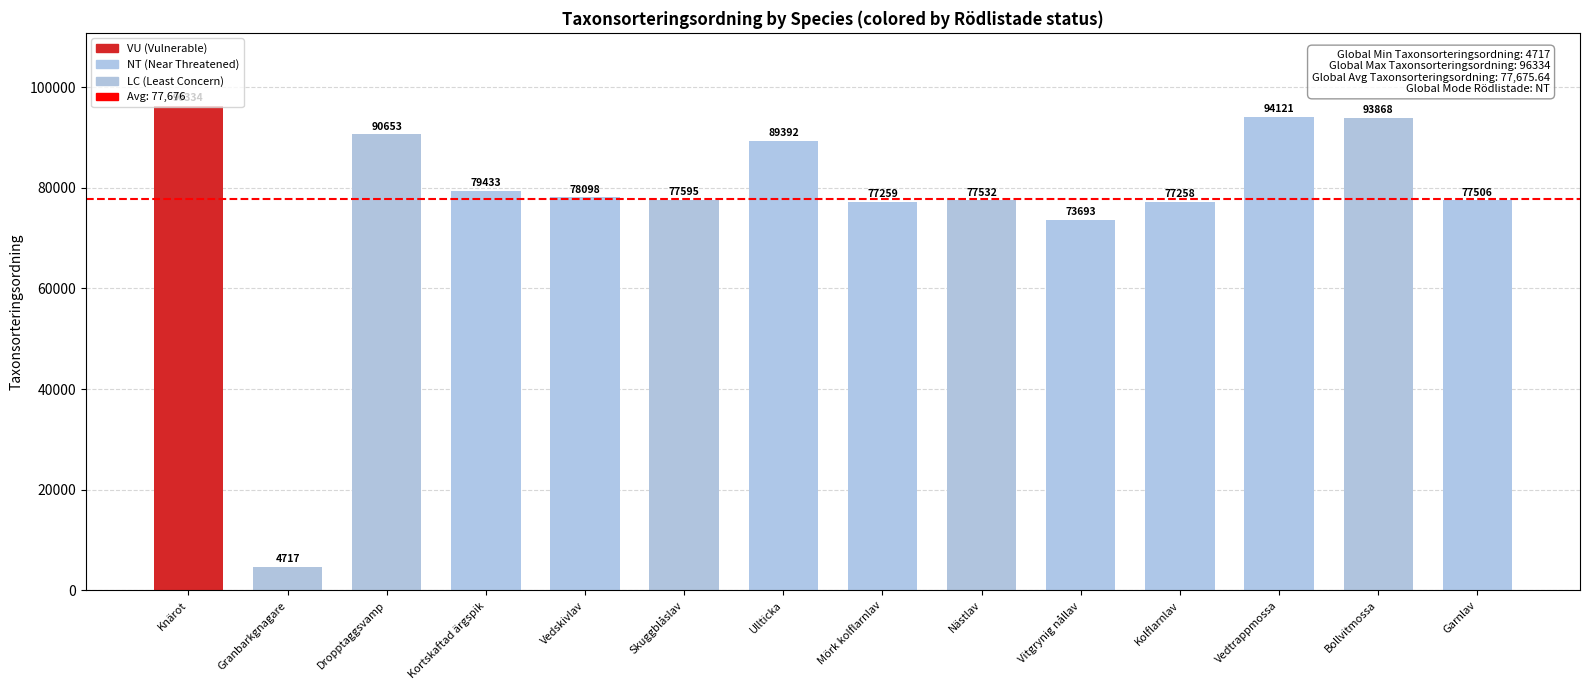

Reading left to right, transcribe all the data shown in this chart.

Knärot=96334	Granbarkgnagare=4717	Dropptaggsvamp=90653	Kortskaftad ärgspik=79433	Vedskivlav=78098	Skuggblåslav=77595	Ullticka=89392	Mörk kolflarnlav=77259	Nästlav=77532	Vitgrynig nållav=73693	Kolflarnlav=77258	Vedtrappmossa=94121	Bollvitmossa=93868	Garnlav=77506